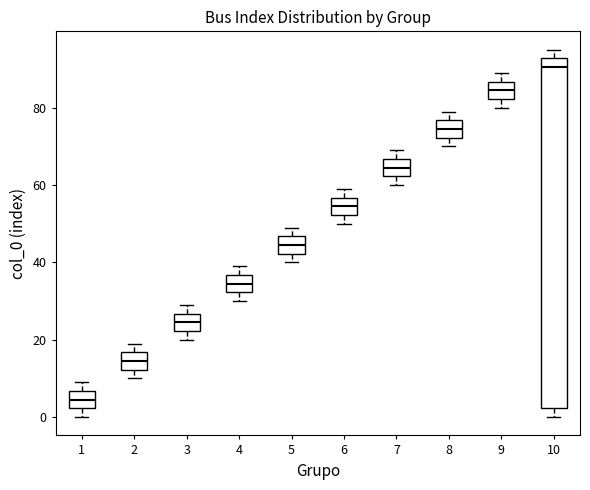

Which box is the tallest, from its lower edge to its upper edge?

10